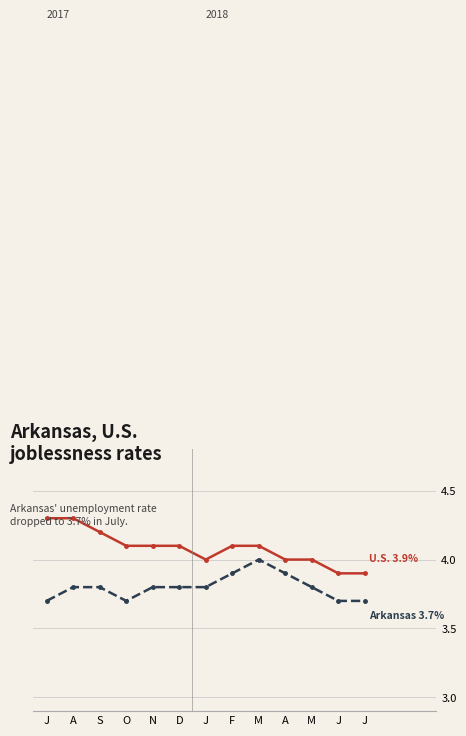

What is the total value across all series at F?

8.0